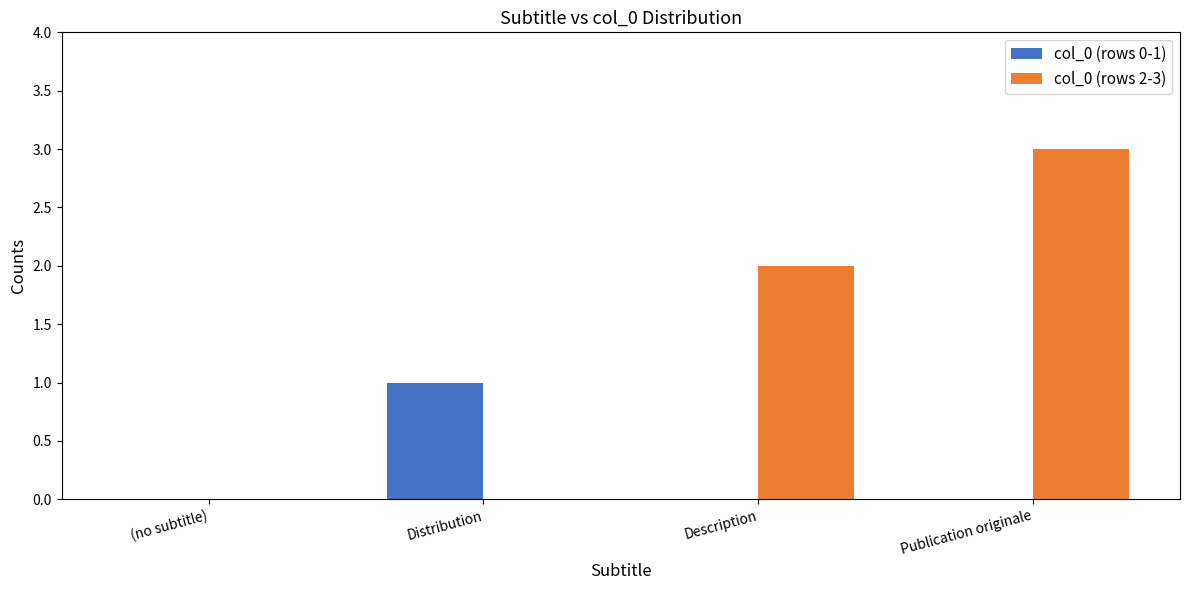

Between Description and Publication originale, which series saw the biggest shift?

col_0 (rows 2-3)